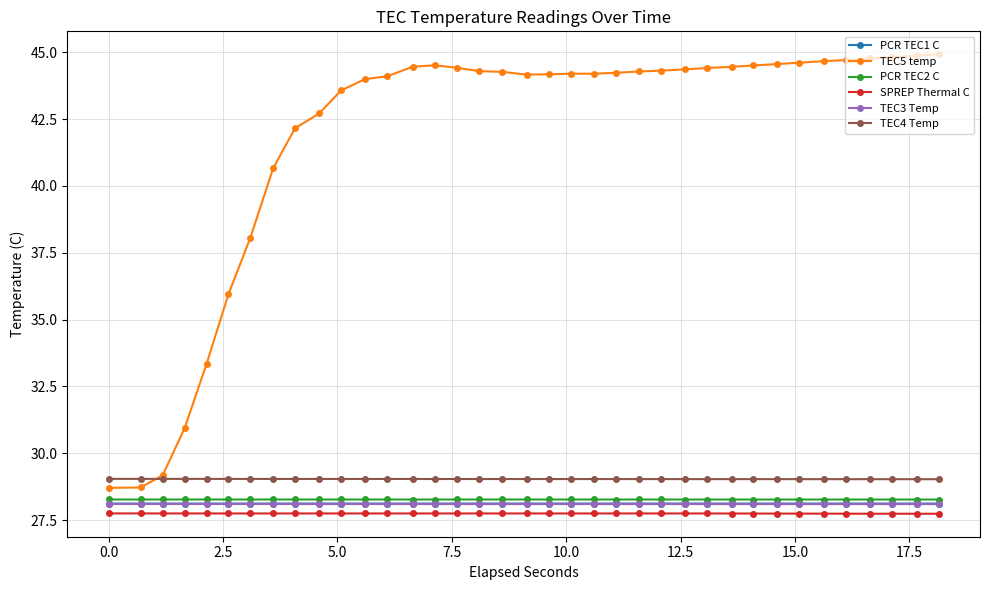

Which series has the widest spread of values?

TEC5 temp